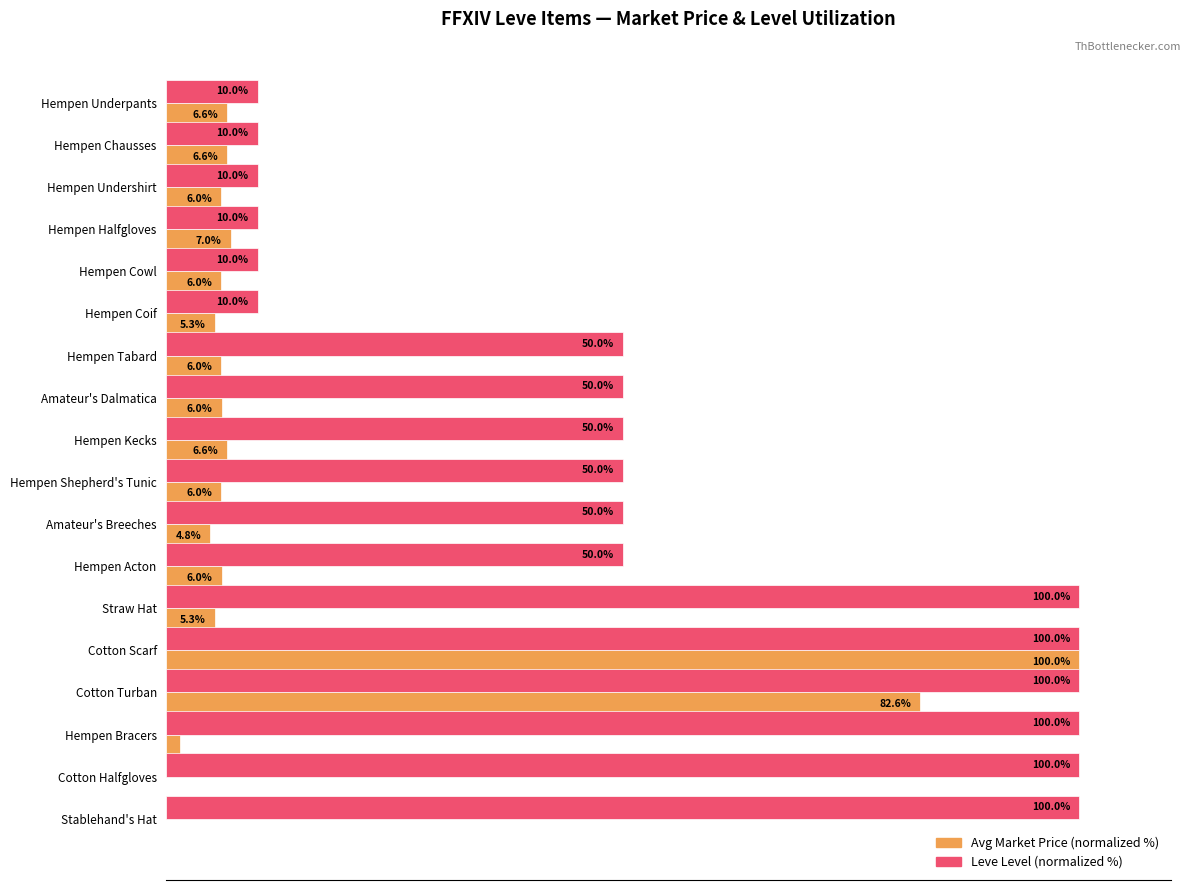

At which label is Avg Market Price (normalized %) closest to 50?

Cotton Turban